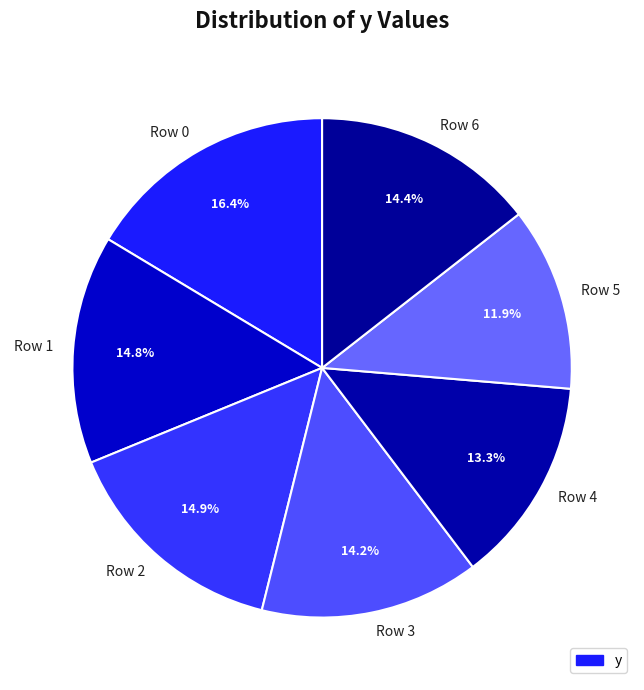

What is the total percentage of Row 1 and Row 2?

29.7%